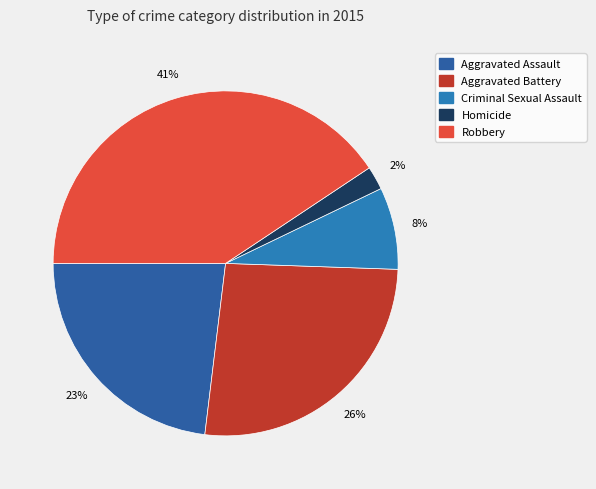

How many slices are in this pie chart?

5